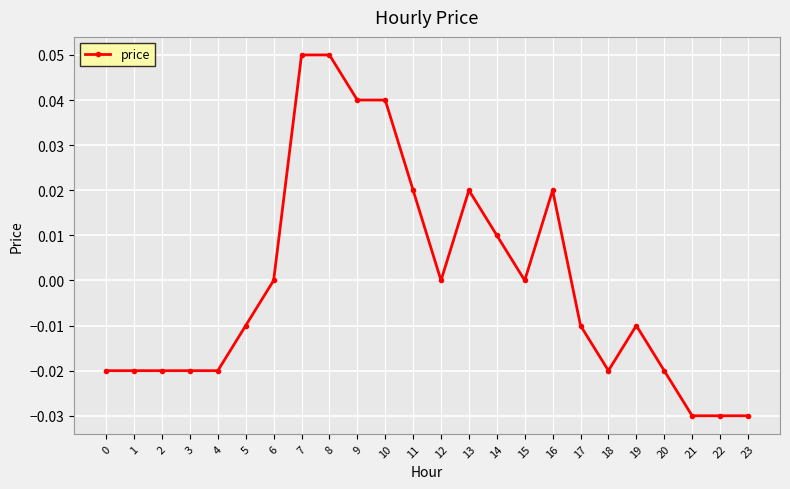

Which has a higher value, 7 or 6?

7